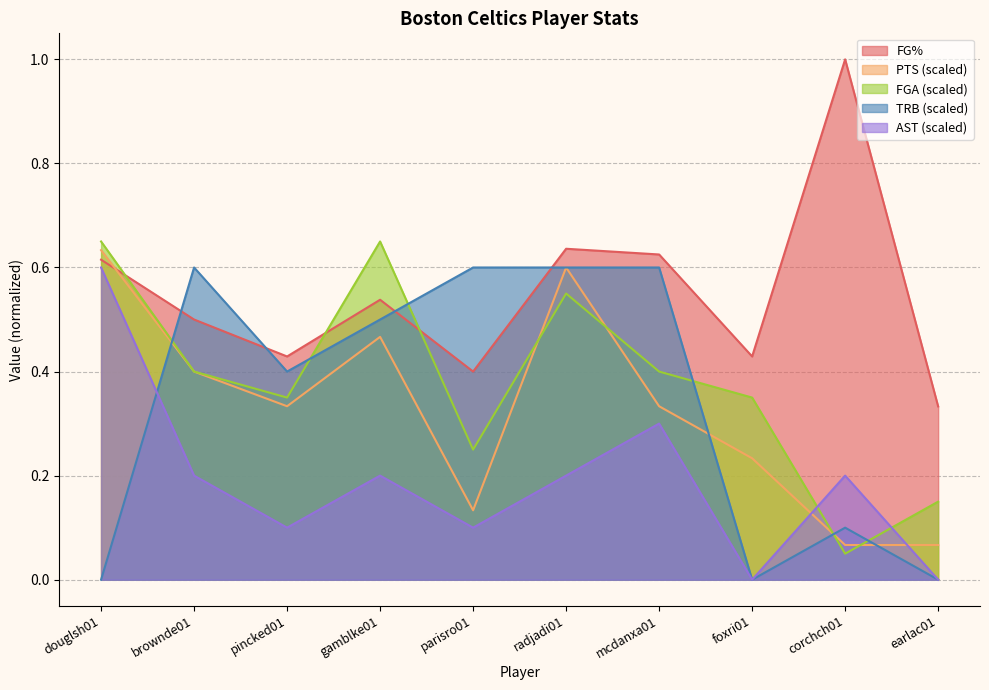

What is the difference between the AST values at radjadi01 and earlac01?

0.2